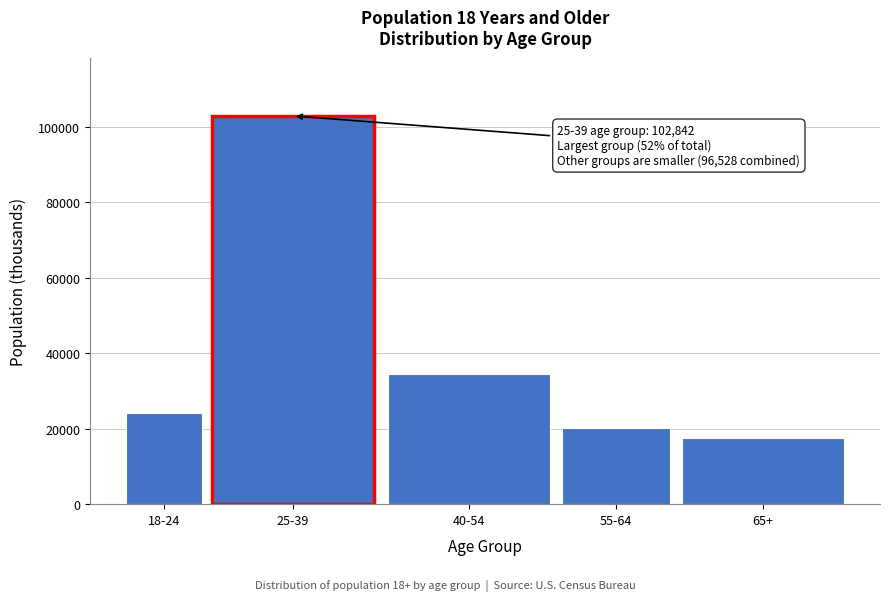

Reading left to right, what are all the values shown in this chart?

24204	102842	34573	20217	17534